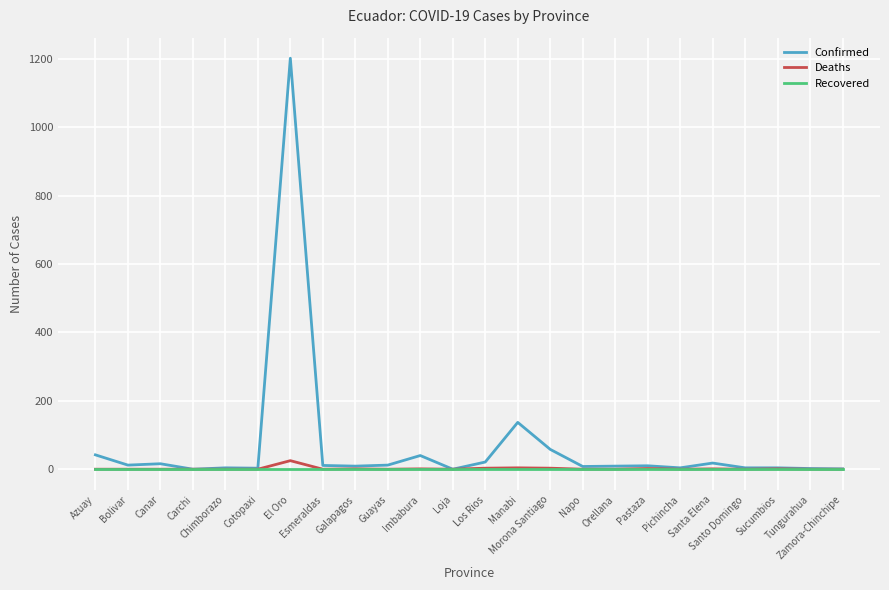

True or false: Confirmed has a value of 0 at Carchi.

True